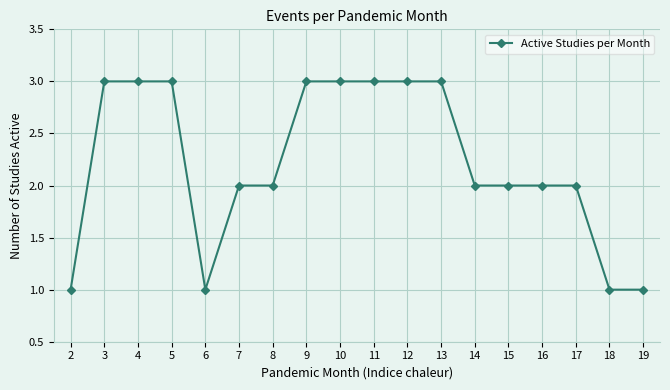

Between 4 and 15, which is larger?

4